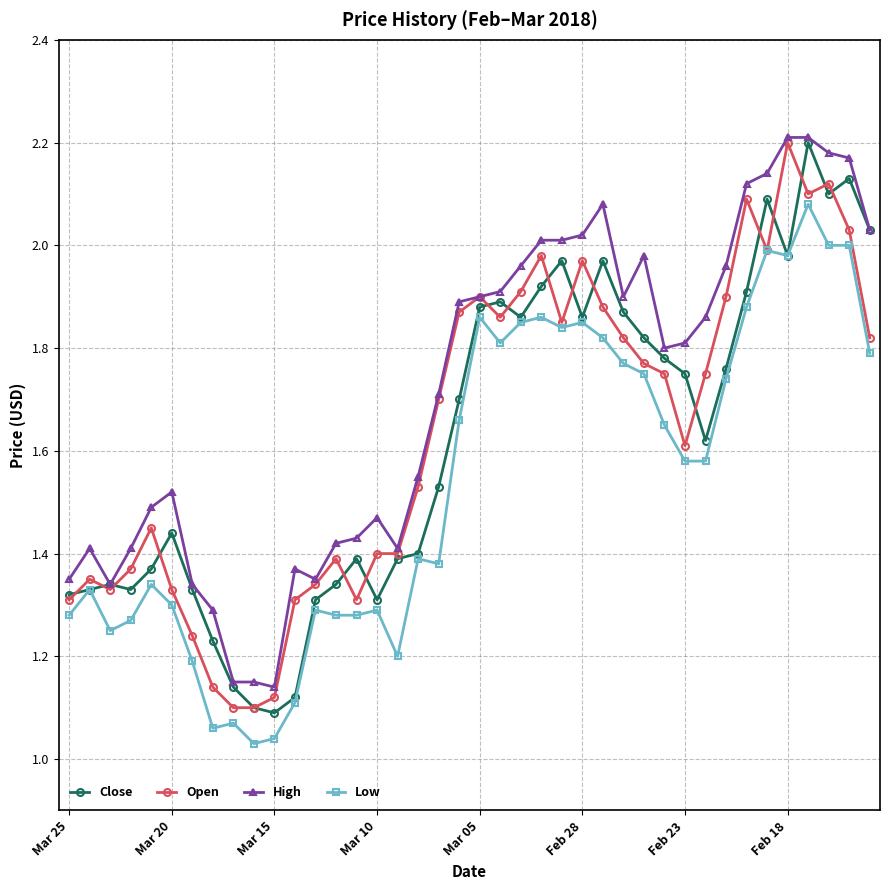

True or false: High has more than 2 points higher than both neighbors.

True